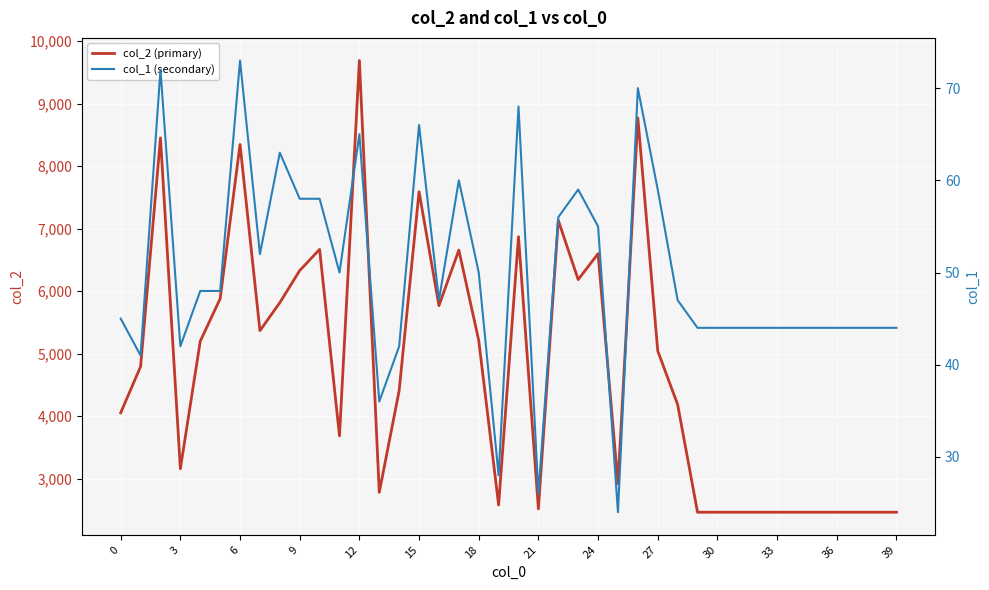

What is the difference between the highest and lowest values at 22?

7079